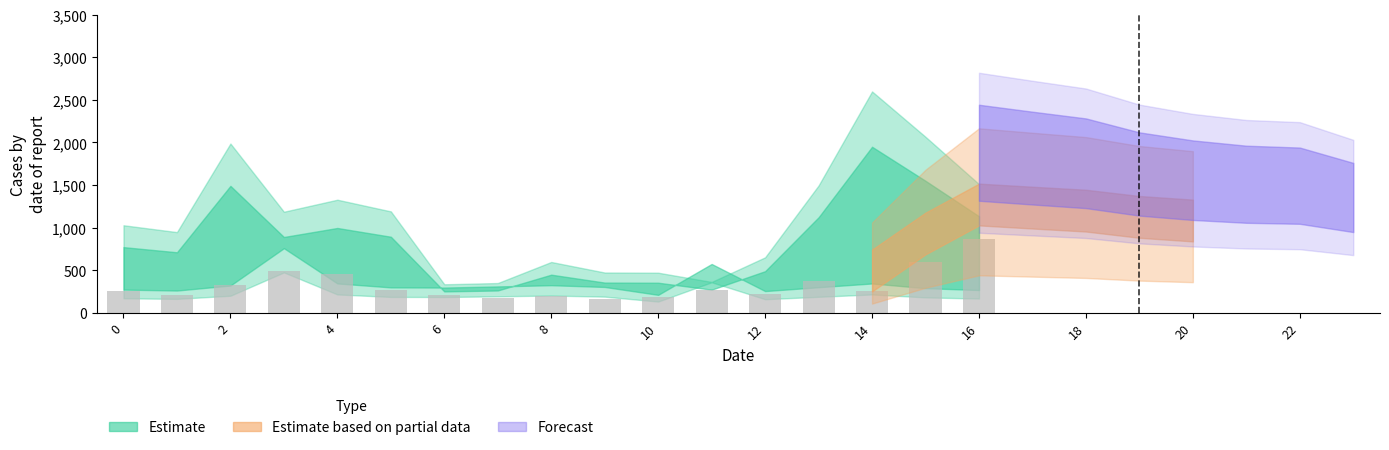

What is the smallest value displayed?

161.4